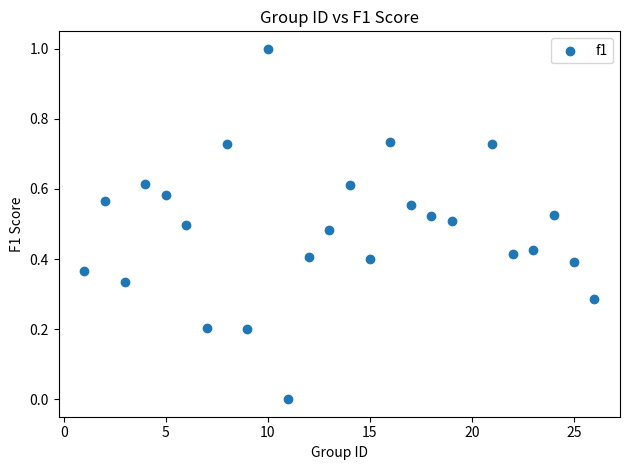

What is the range of X values (max minus min)?

25.0